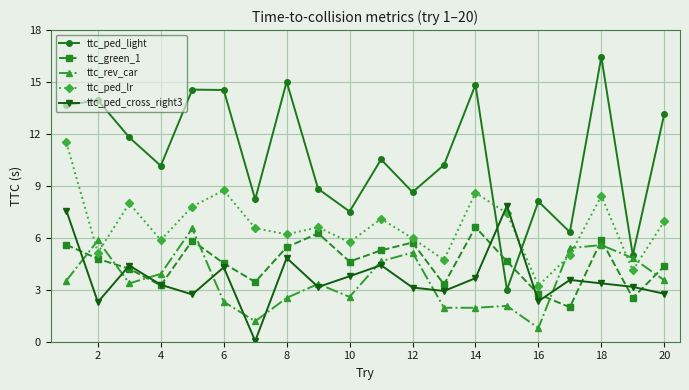

What is the sum of all ttc_rev_car values?

71.1